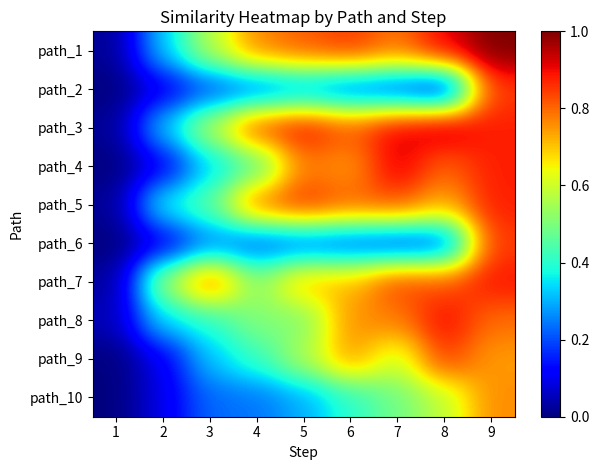

List the series in order of their peak value, lowest first.

path_10, path_9, path_2, path_6, path_5, path_7, path_8, path_4, path_3, path_1